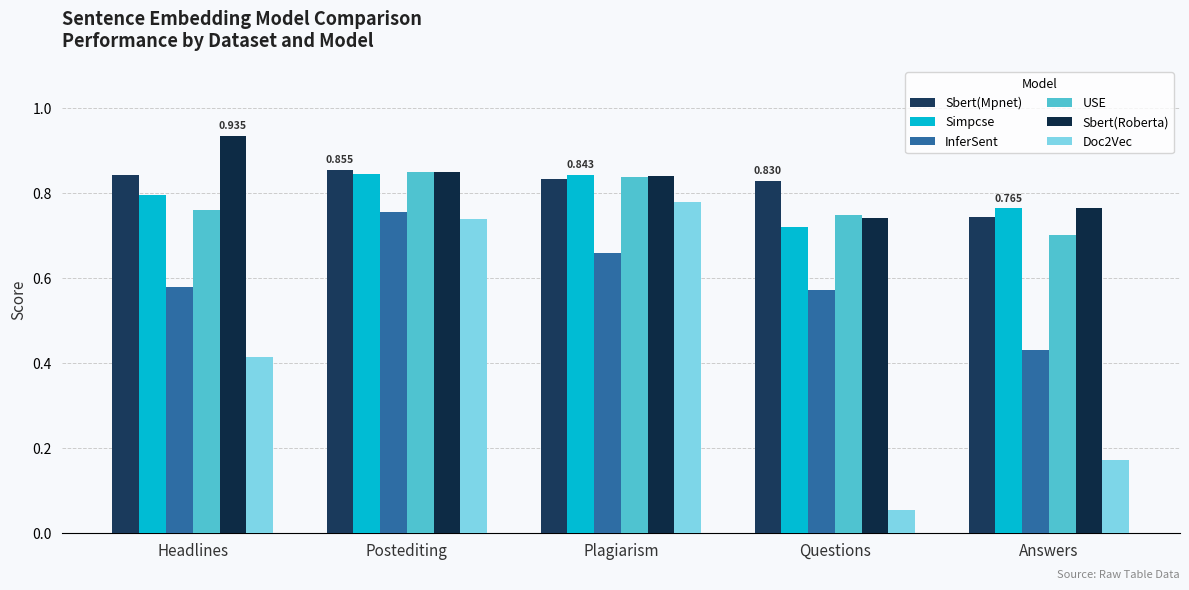

Rank the series by their maximum value, from highest to lowest.

Sbert(Roberta), Sbert(Mpnet), USE, Simpcse, Doc2Vec, InferSent